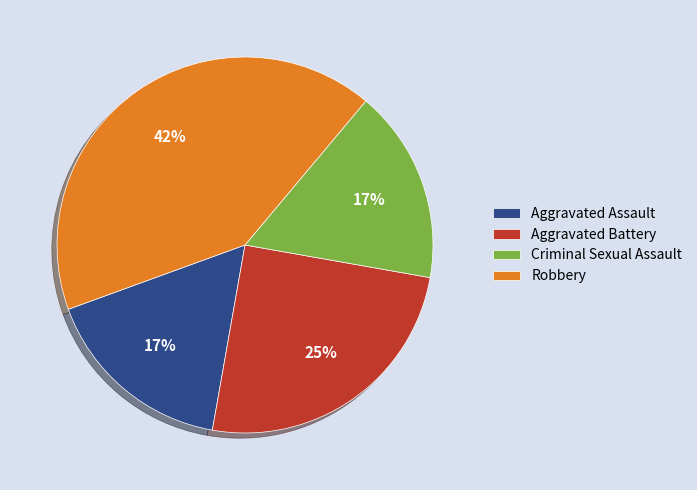

To the nearest percent, what is the difference between the largest and smallest slice percentages?

25%